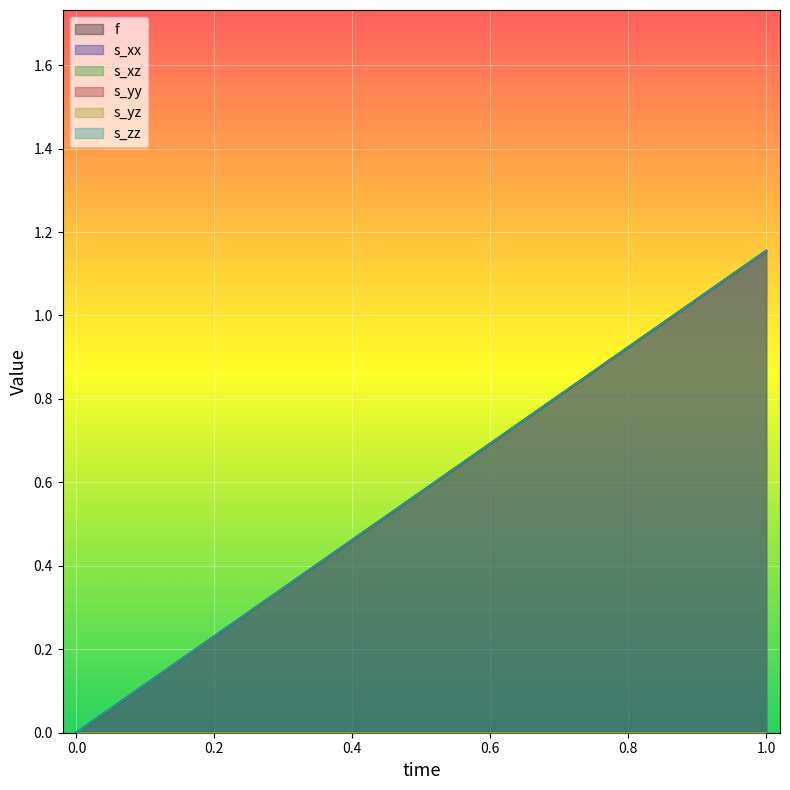

The value of s_zz at 1 is 0.4. True or false?

False